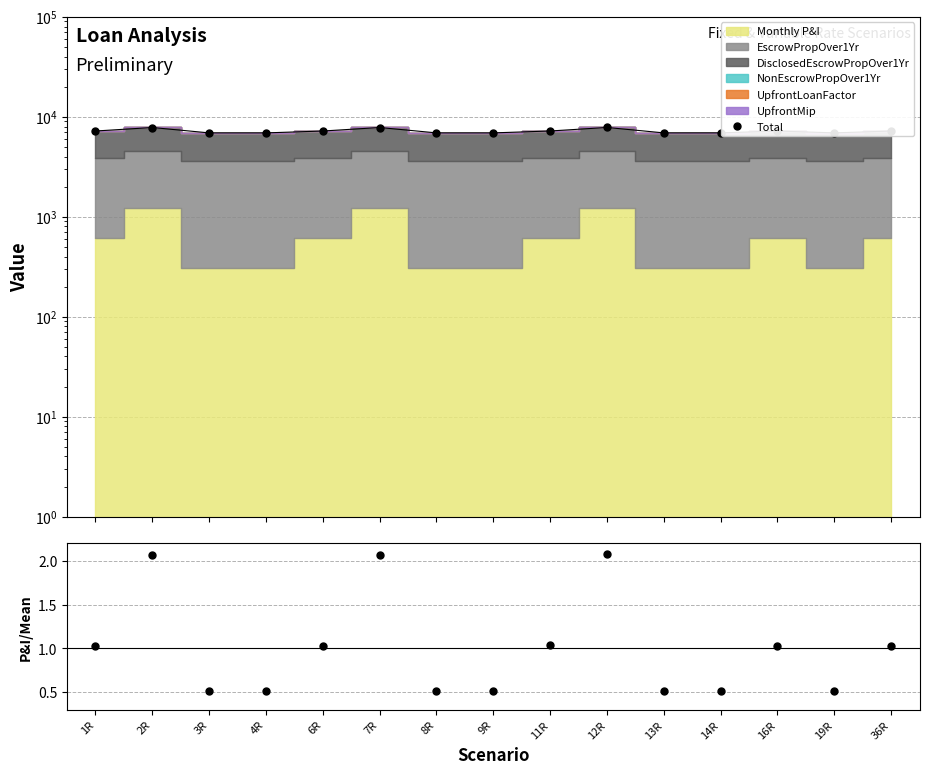

Which series has the largest total across all categories?

Total